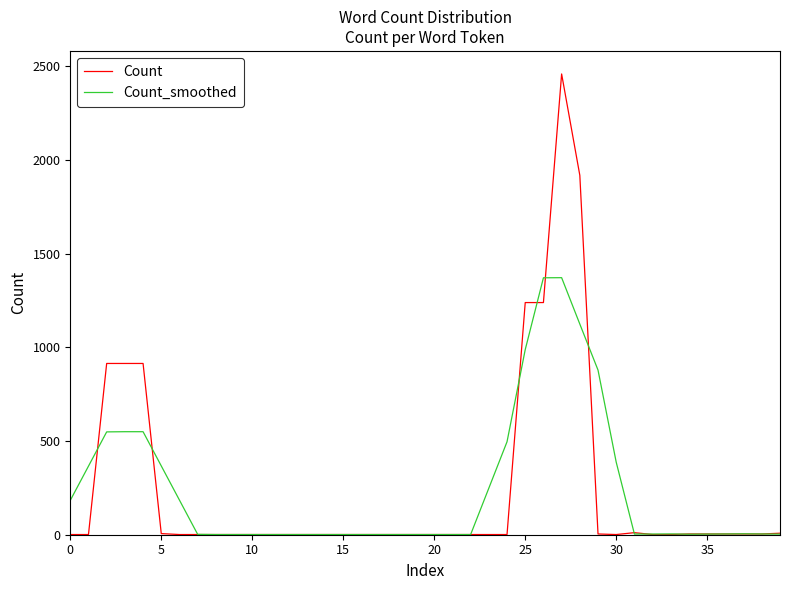

Rank the series by their maximum value, from highest to lowest.

Count, Count_smoothed